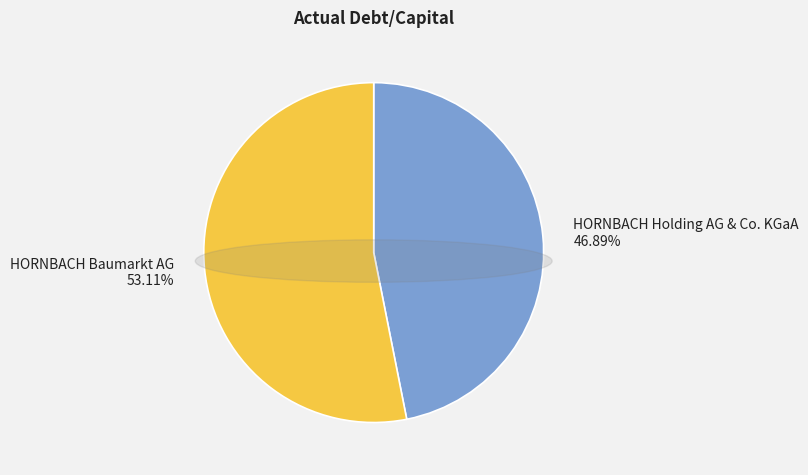

The HORNBACH Holding AG & Co. KGaA slice represents 61% of the pie. True or false?

False